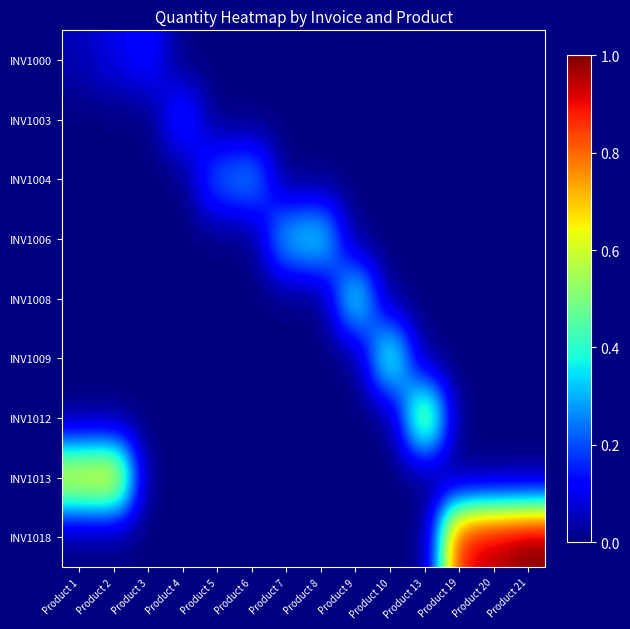

Reading right to left, transcribe all the data shown in this chart.

INV1000: Product 21=0.0	Product 20=0.0	Product 19=0.0	Product 13=0.0	Product 10=0.0	Product 9=0.0	Product 8=0.0	Product 7=0.0	Product 6=0.0	Product 5=0.0	Product 4=0.0	Product 3=0.1	Product 2=0.1	Product 1=0.0
INV1003: Product 21=0.0	Product 20=0.0	Product 19=0.0	Product 13=0.0	Product 10=0.0	Product 9=0.0	Product 8=0.0	Product 7=0.0	Product 6=0.0	Product 5=0.0	Product 4=0.2	Product 3=0.0	Product 2=0.0	Product 1=0.0
INV1004: Product 21=0.0	Product 20=0.0	Product 19=0.0	Product 13=0.0	Product 10=0.0	Product 9=0.0	Product 8=0.0	Product 7=0.0	Product 6=0.3	Product 5=0.2	Product 4=0.0	Product 3=0.0	Product 2=0.0	Product 1=0.0
INV1006: Product 21=0.0	Product 20=0.0	Product 19=0.0	Product 13=0.0	Product 10=0.0	Product 9=0.0	Product 8=0.4	Product 7=0.3	Product 6=0.0	Product 5=0.0	Product 4=0.0	Product 3=0.0	Product 2=0.0	Product 1=0.0
INV1008: Product 21=0.0	Product 20=0.0	Product 19=0.0	Product 13=0.0	Product 10=0.0	Product 9=0.4	Product 8=0.0	Product 7=0.0	Product 6=0.0	Product 5=0.0	Product 4=0.0	Product 3=0.0	Product 2=0.0	Product 1=0.0
INV1009: Product 21=0.0	Product 20=0.0	Product 19=0.0	Product 13=0.0	Product 10=0.5	Product 9=0.0	Product 8=0.0	Product 7=0.0	Product 6=0.0	Product 5=0.0	Product 4=0.0	Product 3=0.0	Product 2=0.0	Product 1=0.0
INV1012: Product 21=0.0	Product 20=0.0	Product 19=0.0	Product 13=0.6	Product 10=0.0	Product 9=0.0	Product 8=0.0	Product 7=0.0	Product 6=0.0	Product 5=0.0	Product 4=0.0	Product 3=0.0	Product 2=0.0	Product 1=0.0
INV1013: Product 21=0.0	Product 20=0.0	Product 19=0.0	Product 13=0.0	Product 10=0.0	Product 9=0.0	Product 8=0.0	Product 7=0.0	Product 6=0.0	Product 5=0.0	Product 4=0.0	Product 3=0.0	Product 2=0.7	Product 1=0.7
INV1018: Product 21=1.0	Product 20=1.0	Product 19=0.9	Product 13=0.0	Product 10=0.0	Product 9=0.0	Product 8=0.0	Product 7=0.0	Product 6=0.0	Product 5=0.0	Product 4=0.0	Product 3=0.0	Product 2=0.0	Product 1=0.0